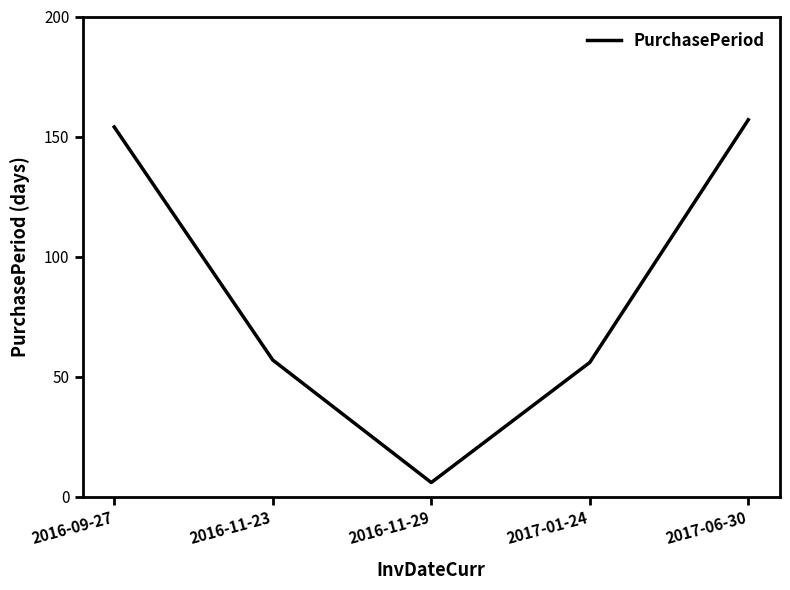

The value at 2017-01-24 is 56. True or false?

True